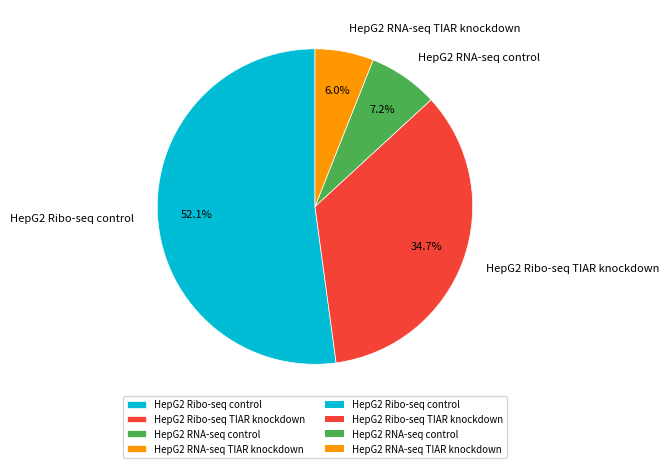

Is there any slice that represents more than half of the pie?

Yes